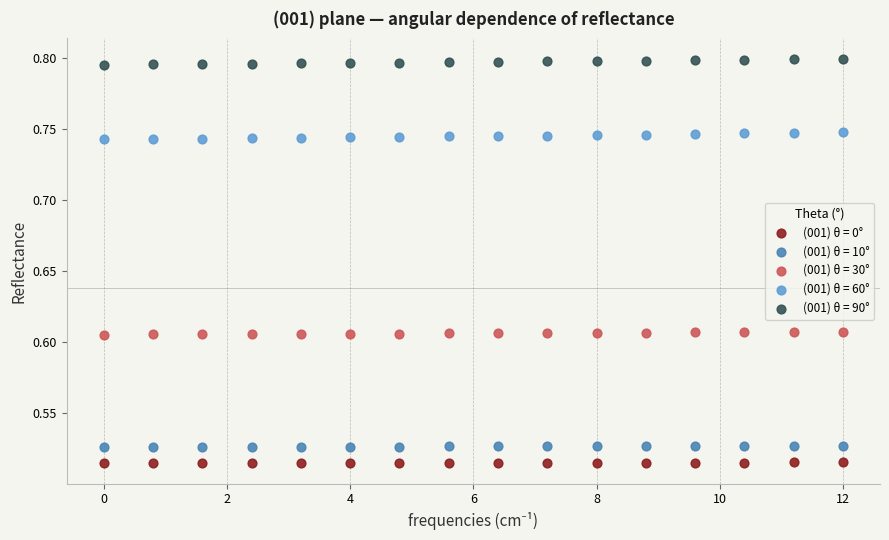

Which series has the widest spread of Y values?

(001) θ = 60°